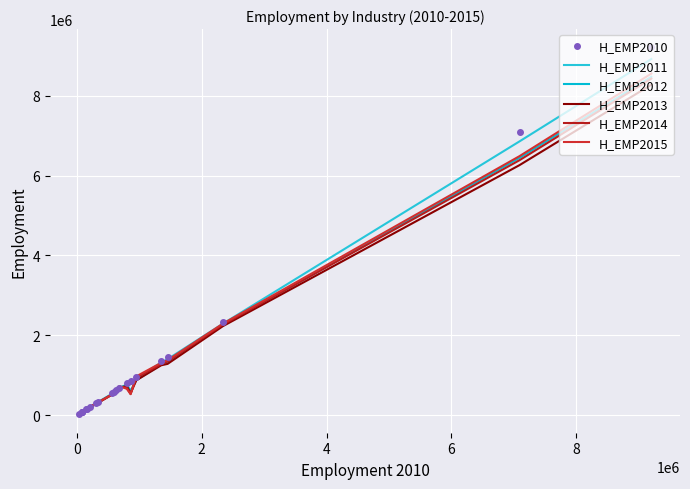

What is the sum of all H_EMP2012 values?

25743322